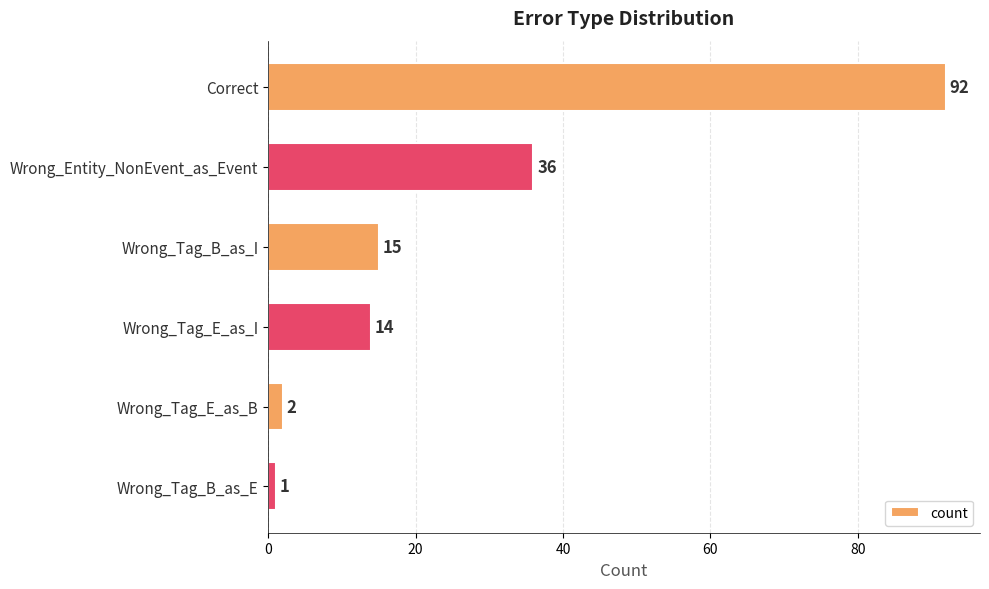

Are the bars horizontal?

Yes